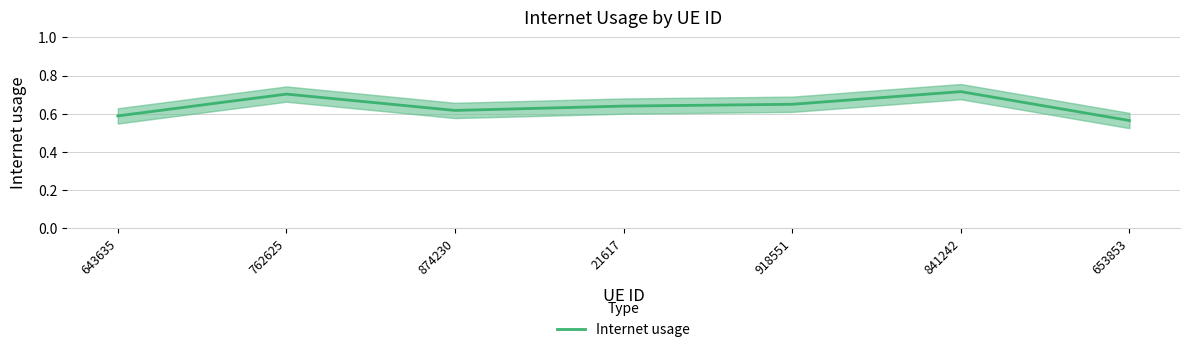

Does the chart display data point markers on the line(s)?

No